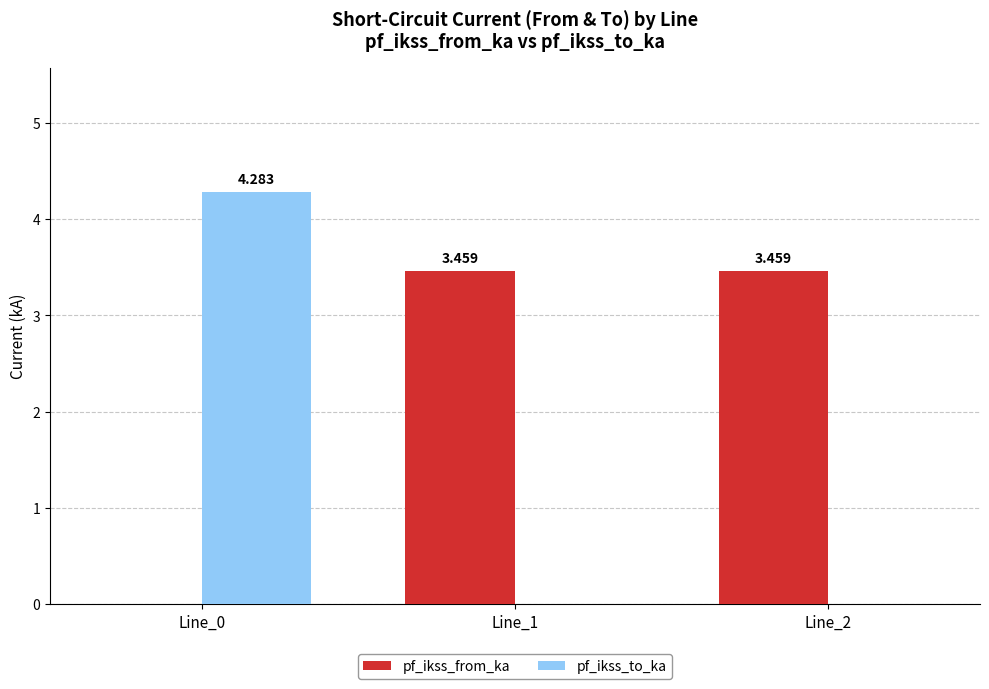

Are the bars horizontal?

No